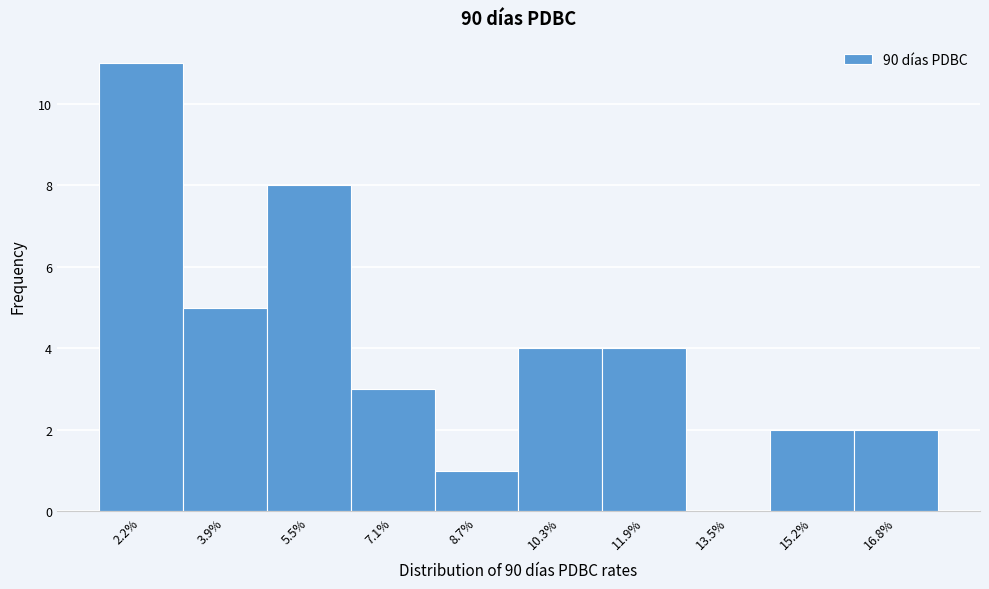

Reading left to right, transcribe this chart: for each bar, give the range it covers on the x-axis and its height. Neither the bar edges nor the heights are printed on the chart, so give them approximately, as read against the axes.

1.4 to 3.0: 11
3.0 to 4.6: 5
4.6 to 6.2: 8
6.2 to 7.8: 3
7.8 to 9.6: 1
9.6 to 11.2: 4
11.2 to 12.8: 4
12.8 to 14.4: 0
14.4 to 16.0: 2
16.0 to 17.6: 2